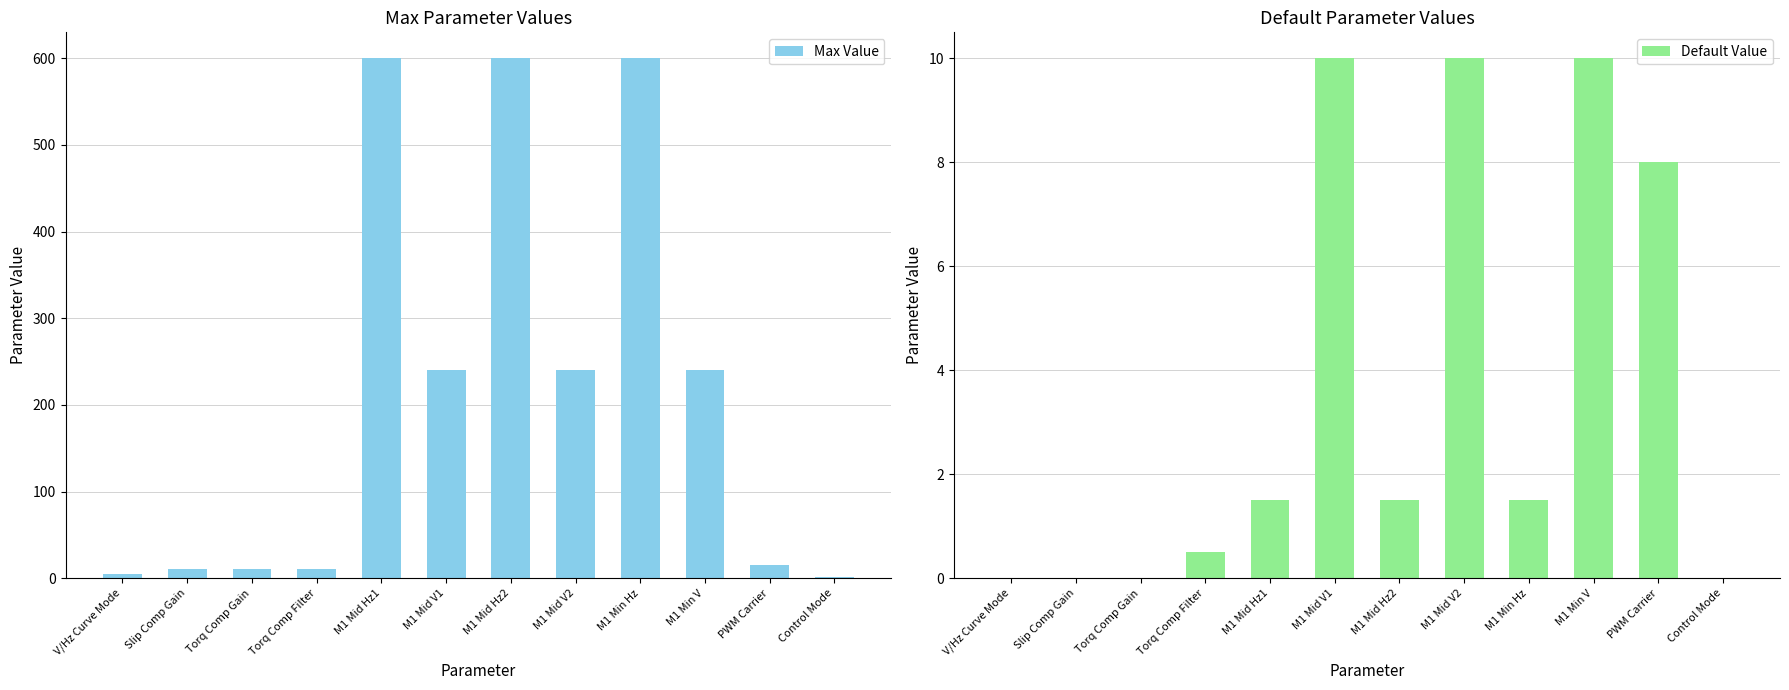

List the series in order of their overall mean, highest first.

Max Value, Default Value